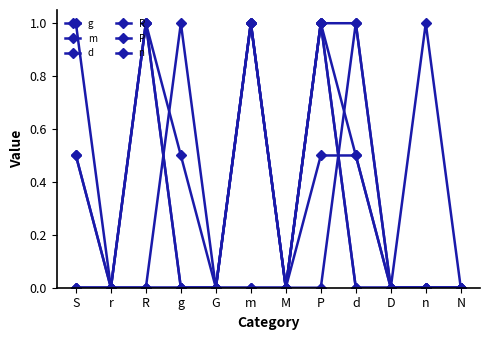

Does the chart have visible grid lines?

No